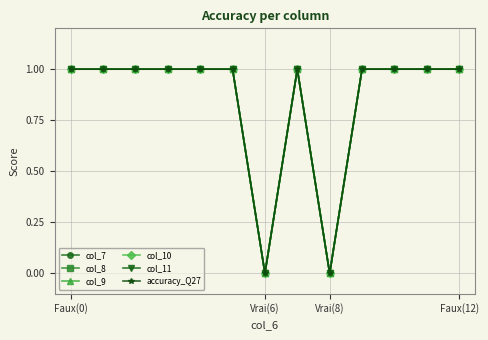

True or false: col_11 and col_9 intersect in this chart.

False